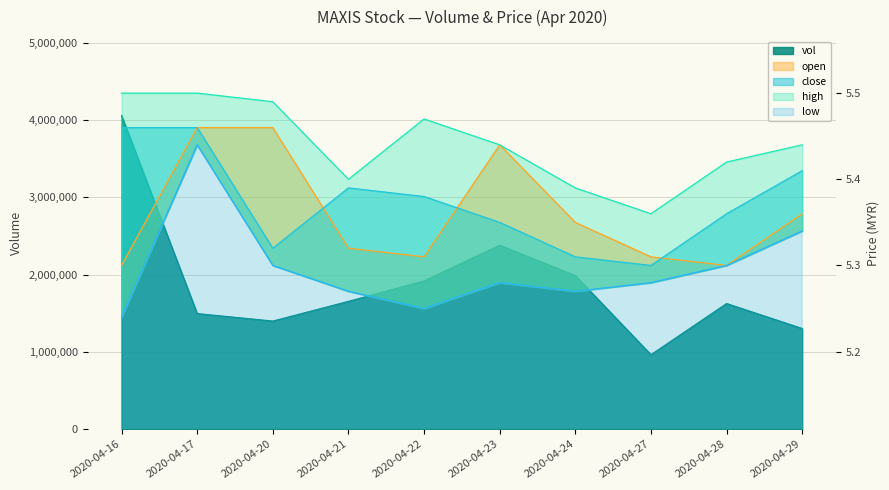

What is the total value across all series at 2020-04-23?

2381321.5